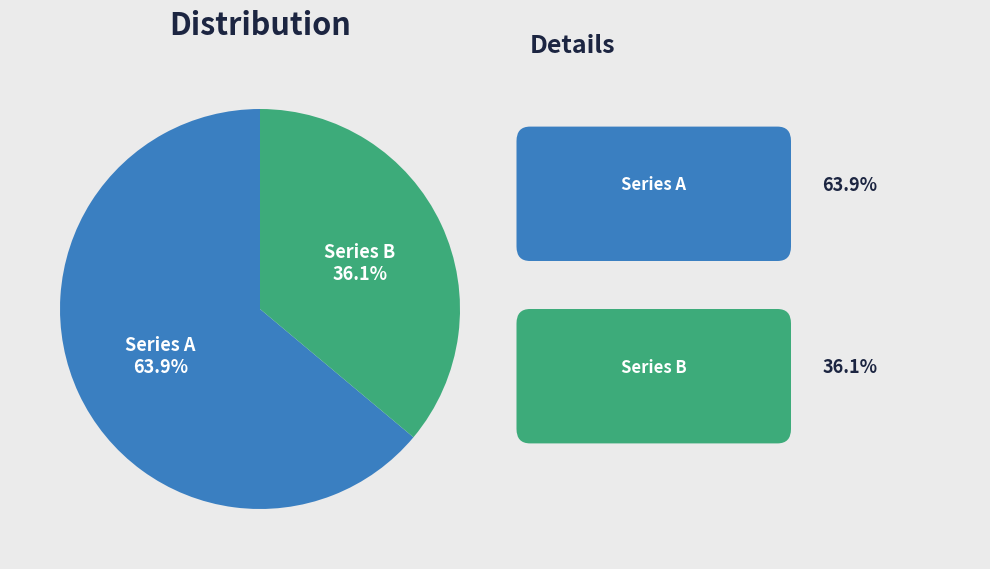

Rank the categories by value from highest to lowest.

Series A, Series B